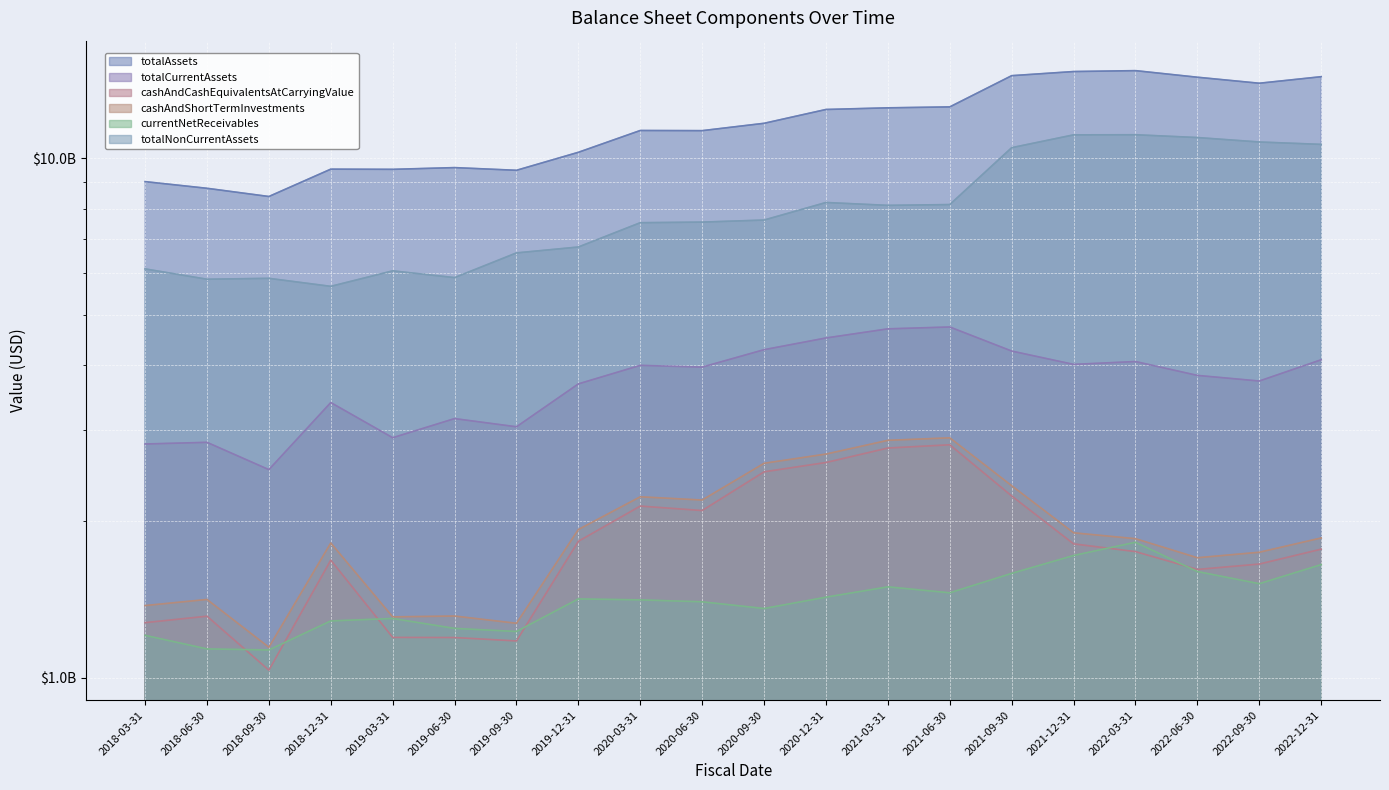

How many interior local peaks does the cashAndShortTermInvestments series have?

5